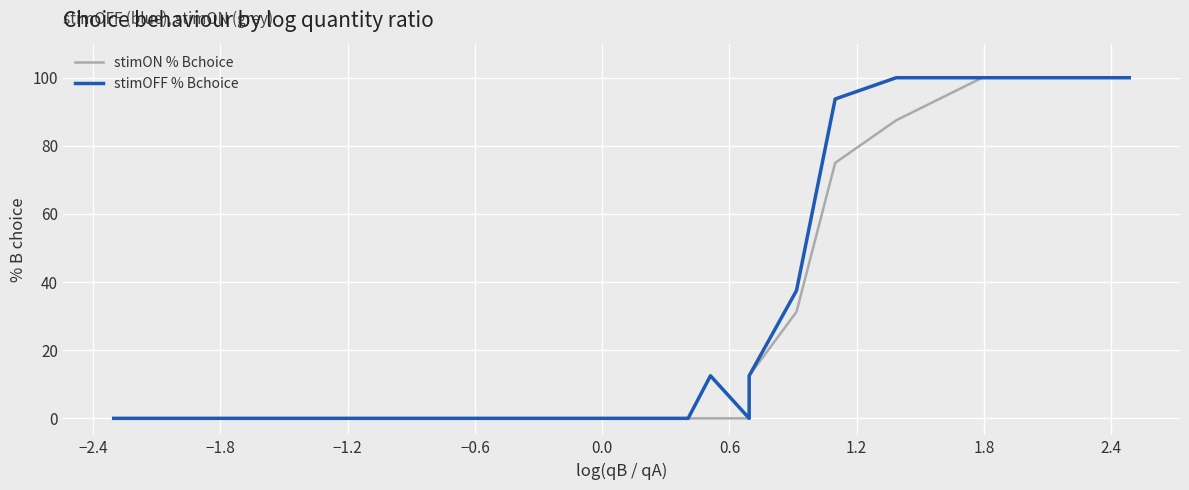

What is the difference between the second highest and second lowest values in the stimON % Bchoice series?

100.0